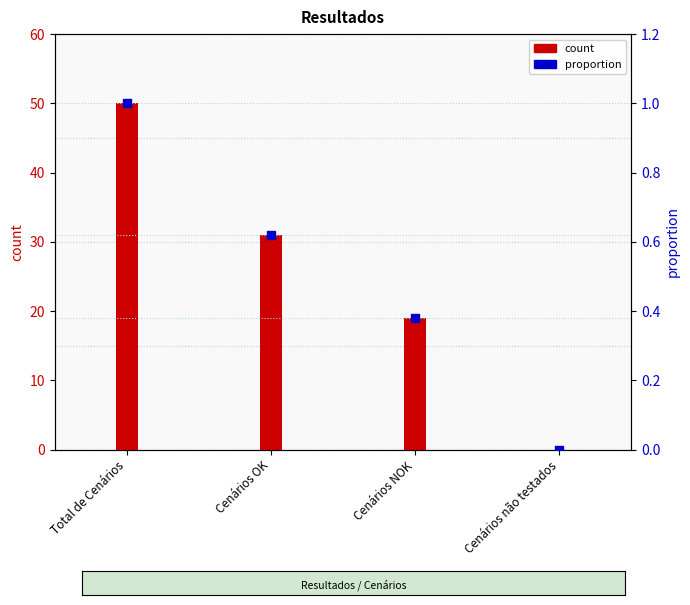

Which series contains the lowest Y value?

count